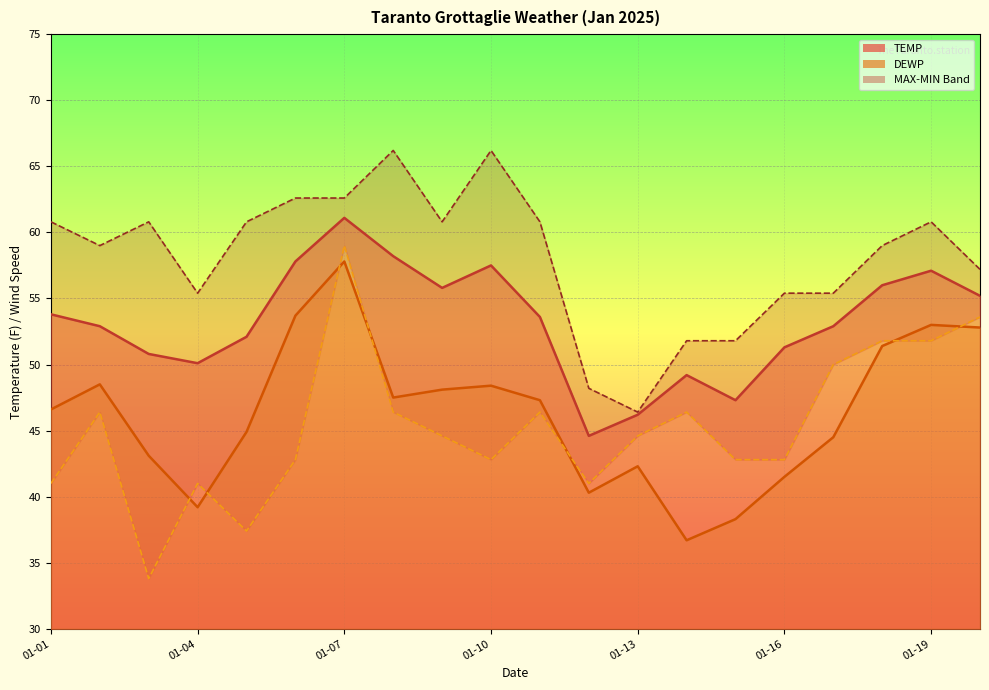

What is the difference between the highest and lowest values at 01-16?

13.9